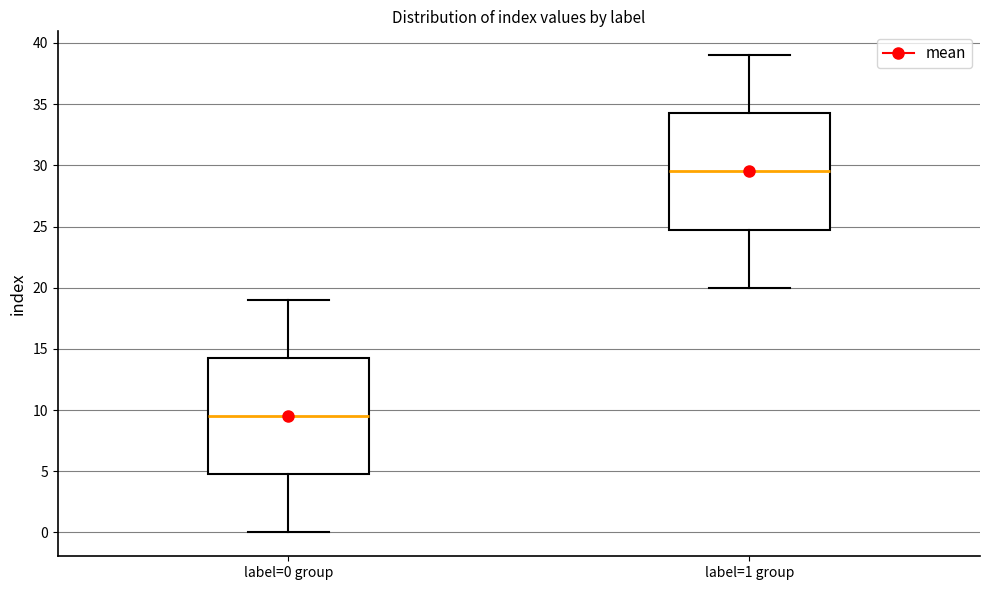

Reading left to right, transcribe this box plot: for each box, give where its median line is, the range the box spans, and where its two whiskers end, as read against the y-axis. The values are not printed on the chart, so give them approximately, as read against the axis.

label=0 group: median 9.5, box 5.0 to 14.5, whiskers 0.0 to 19.0
label=1 group: median 29.5, box 25.0 to 34.5, whiskers 20.0 to 39.0